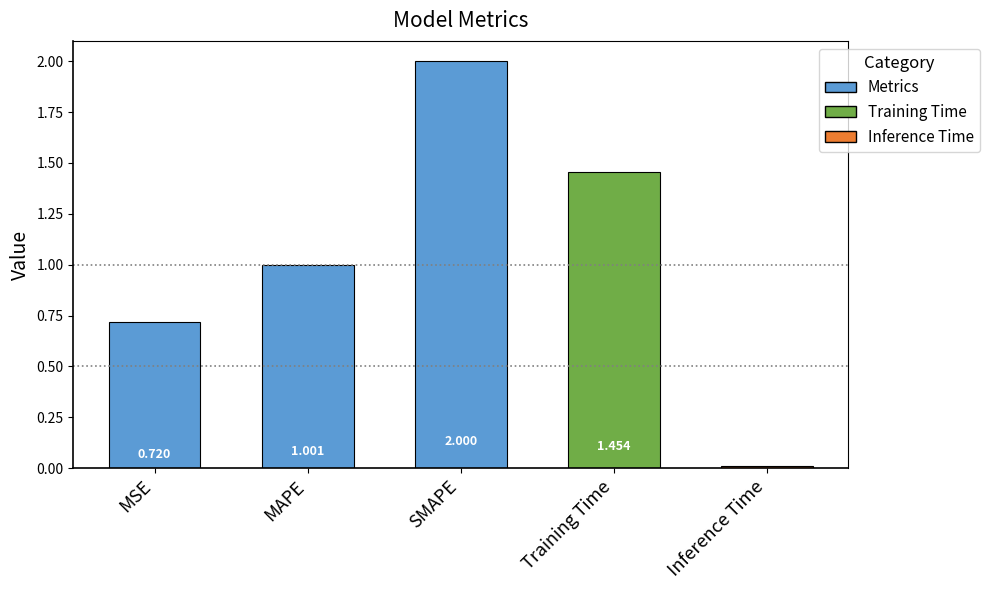

How many series are shown in this chart?

1